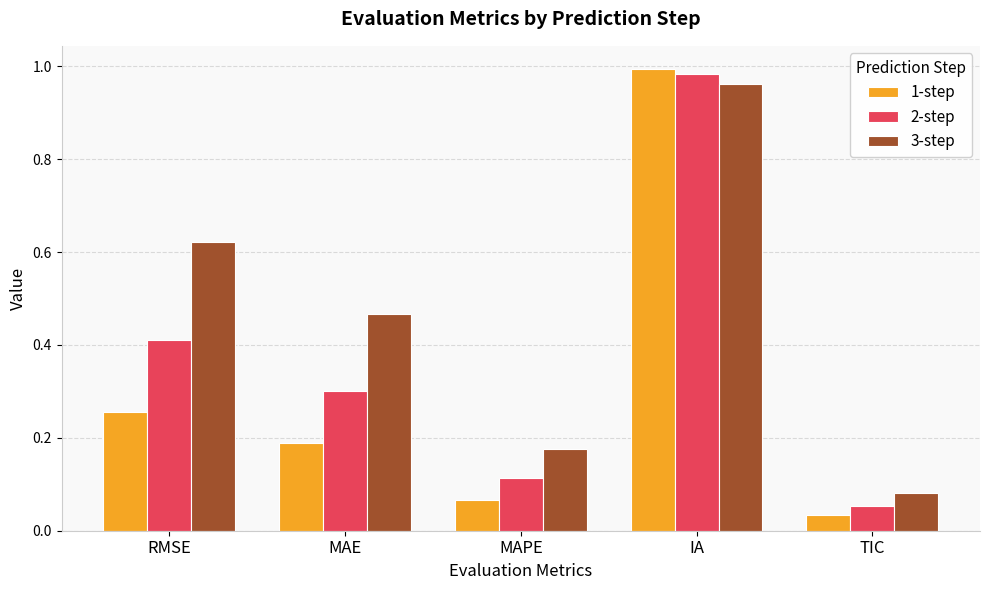

At which label does 2-step reach its minimum?

TIC